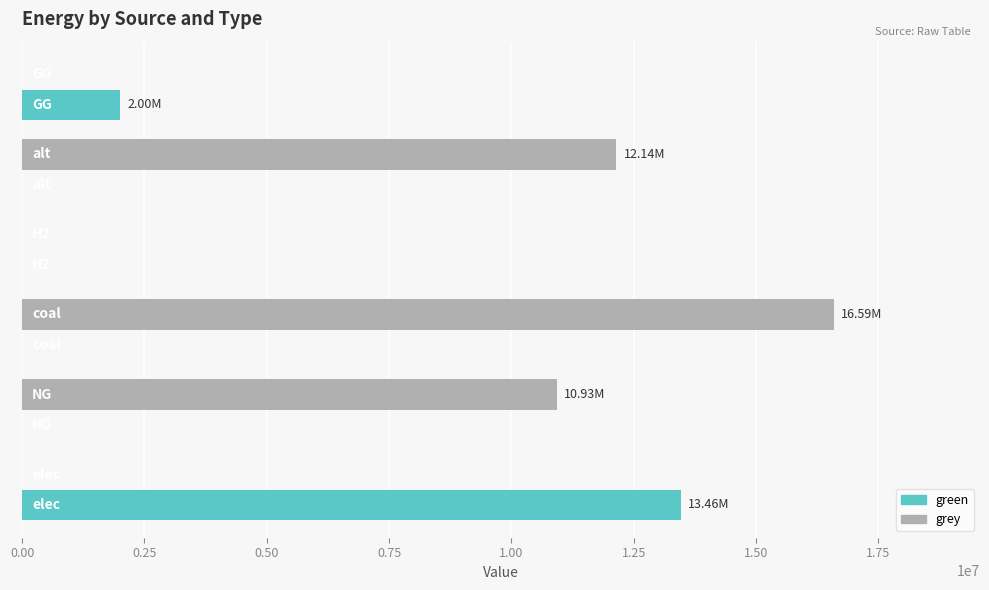

Which series has the largest total across all categories?

grey